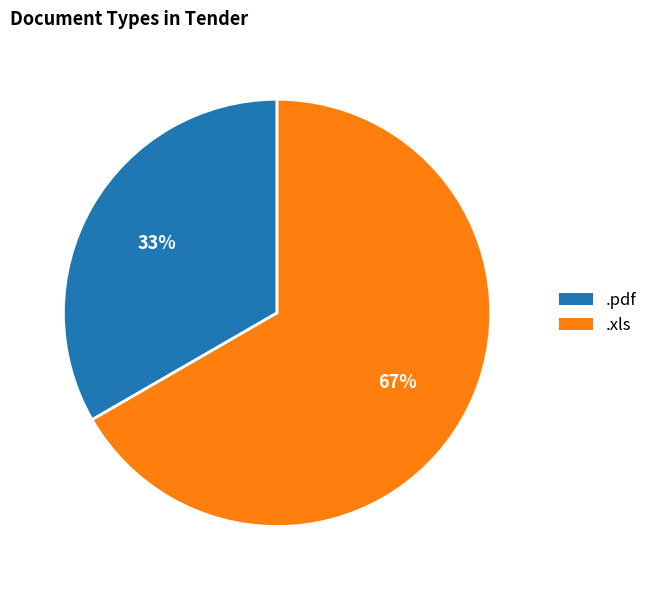

To the nearest percent, what portion does .xls represent?

67%